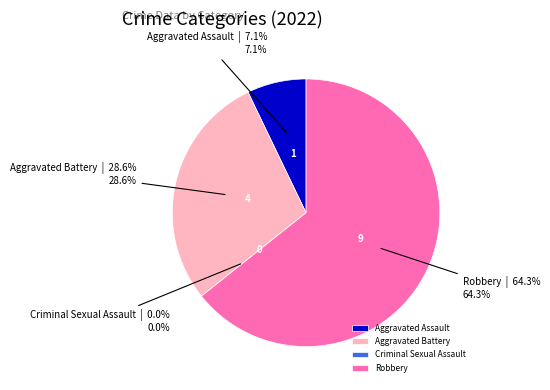

The Criminal Sexual Assault slice represents 0% of the pie. True or false?

True